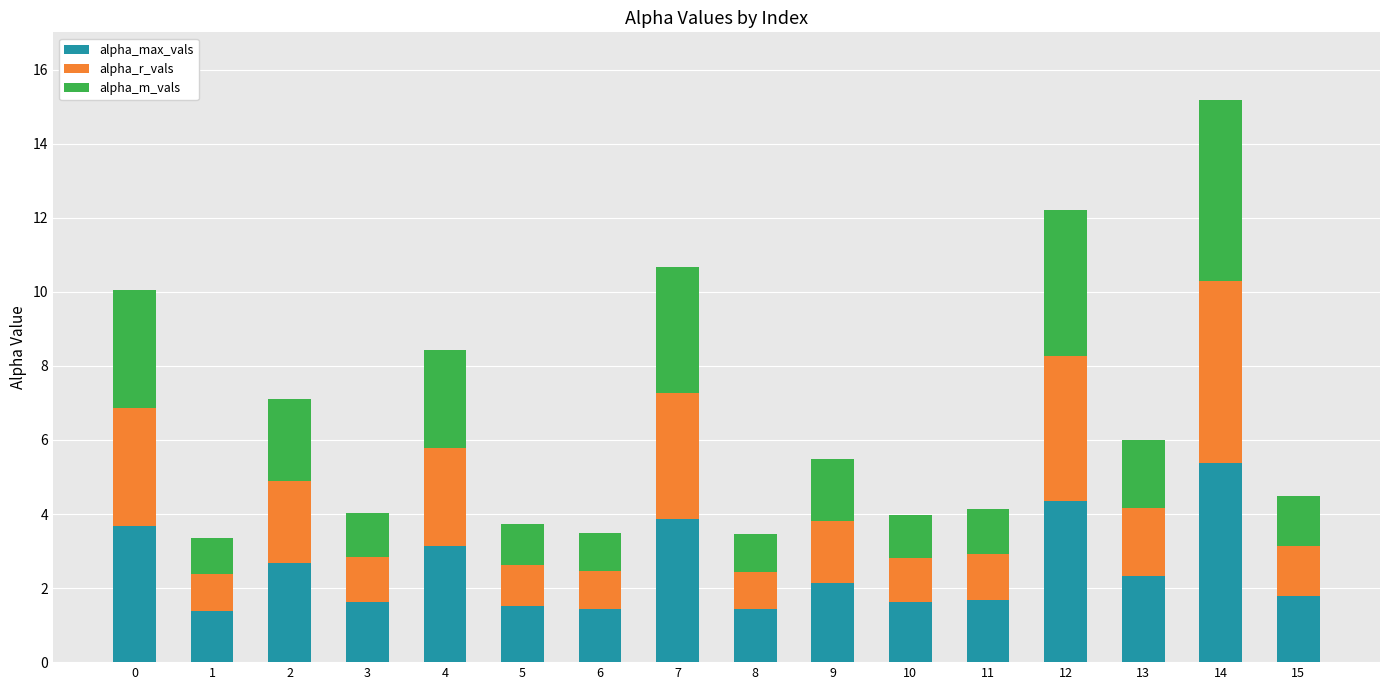

What is the maximum value for alpha_max_vals?

5.4